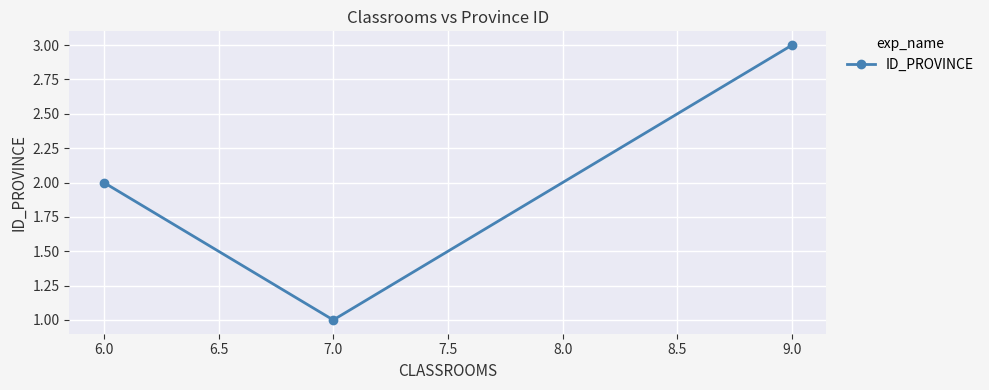

Reading left to right, extract all data points from this chart.

6.0=2	7.0=1	9.0=3